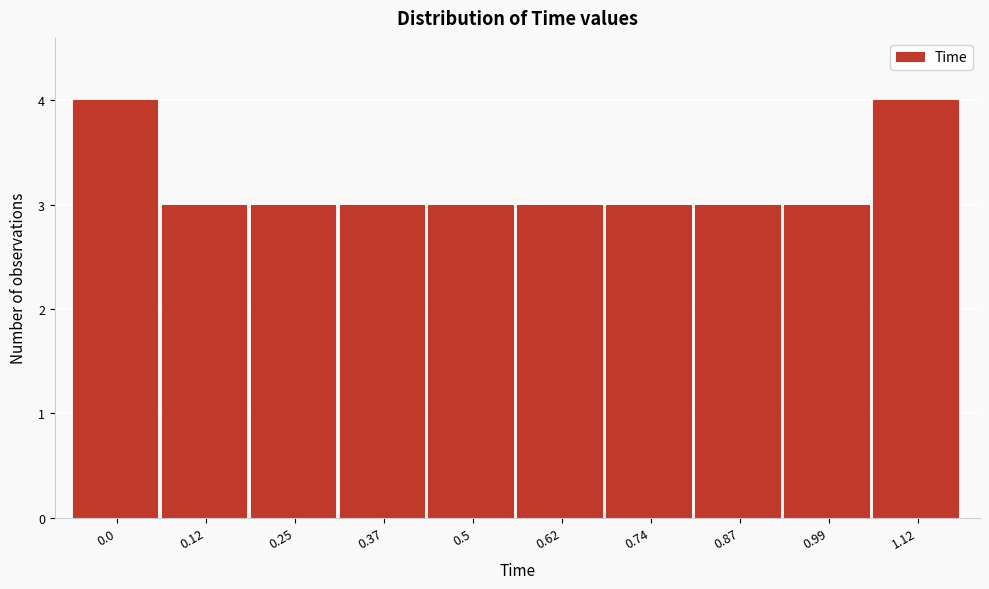

Reading left to right, transcribe all the data shown in this chart.

0.0=4	0.12=3	0.25=3	0.37=3	0.5=3	0.62=3	0.74=3	0.87=3	0.99=3	1.12=4